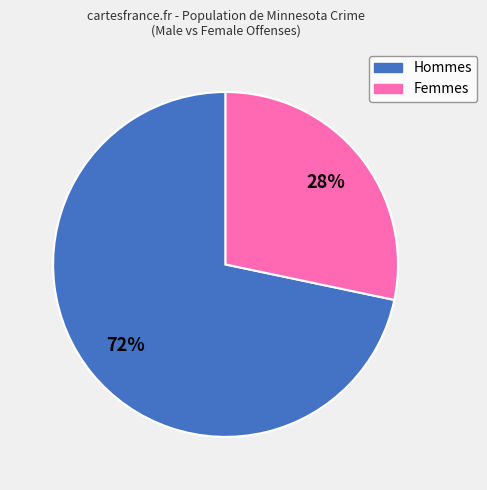

To the nearest percent, what is the average slice percentage?

50%